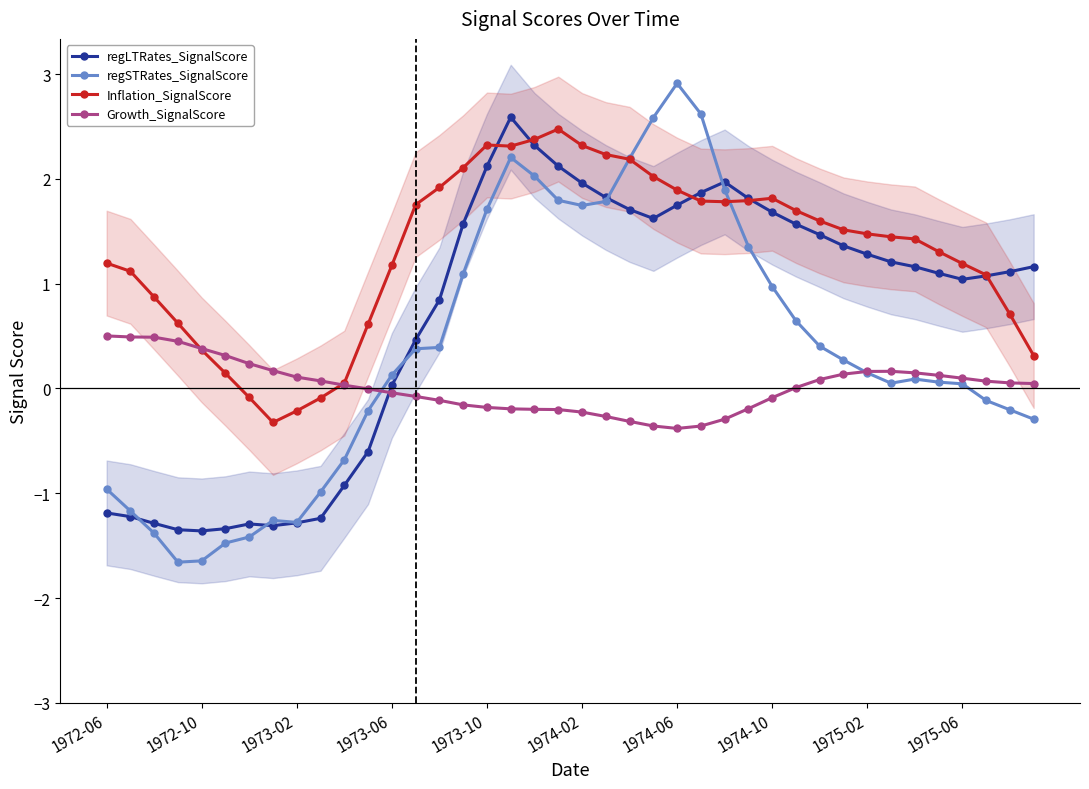

True or false: regSTRates_SignalScore has a value of 0.1 at 1975-02.

True